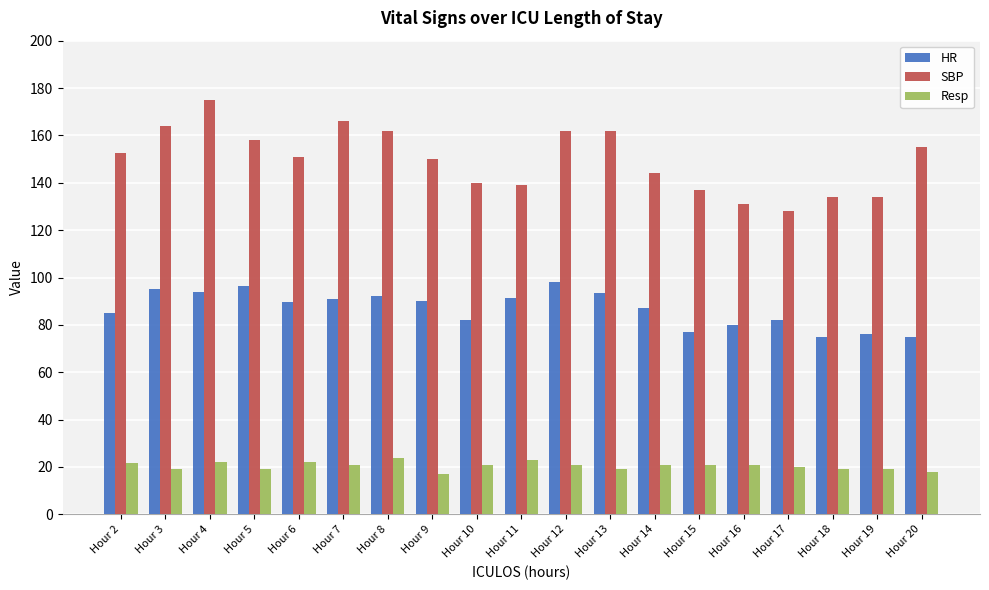

Rank the series by their average value, from lowest to highest.

Resp, HR, SBP